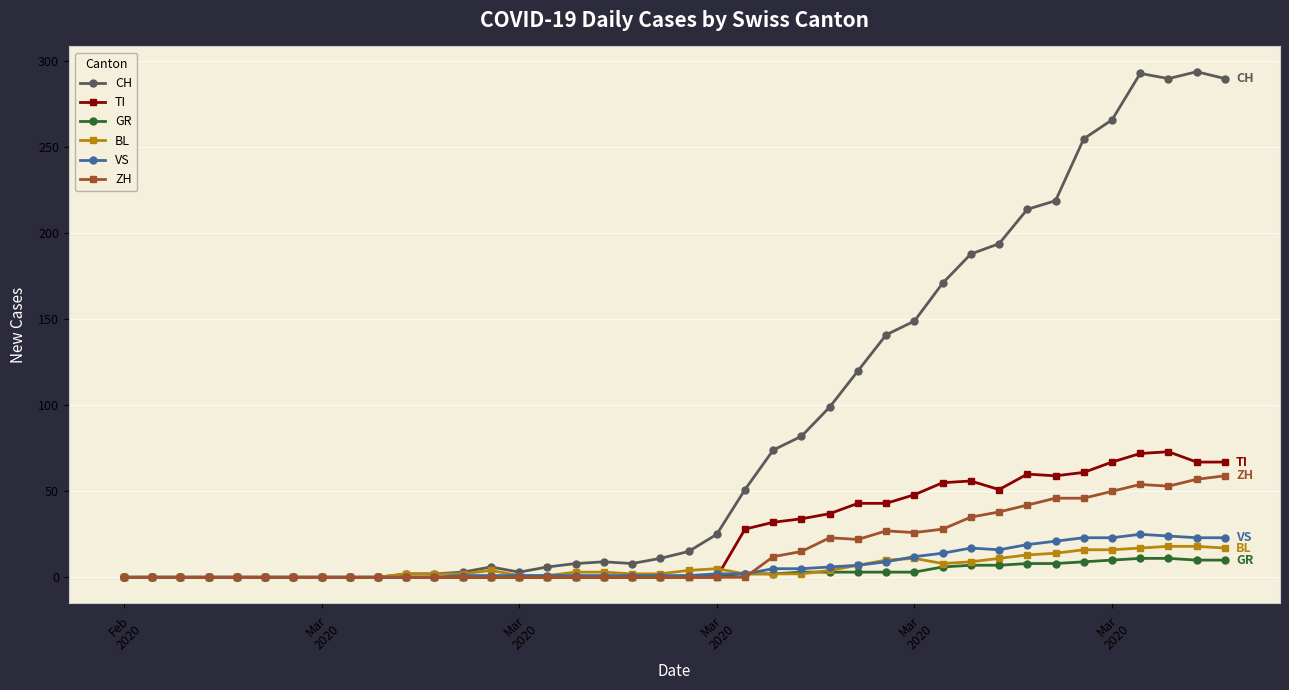

What is the highest value of the GR series?

11